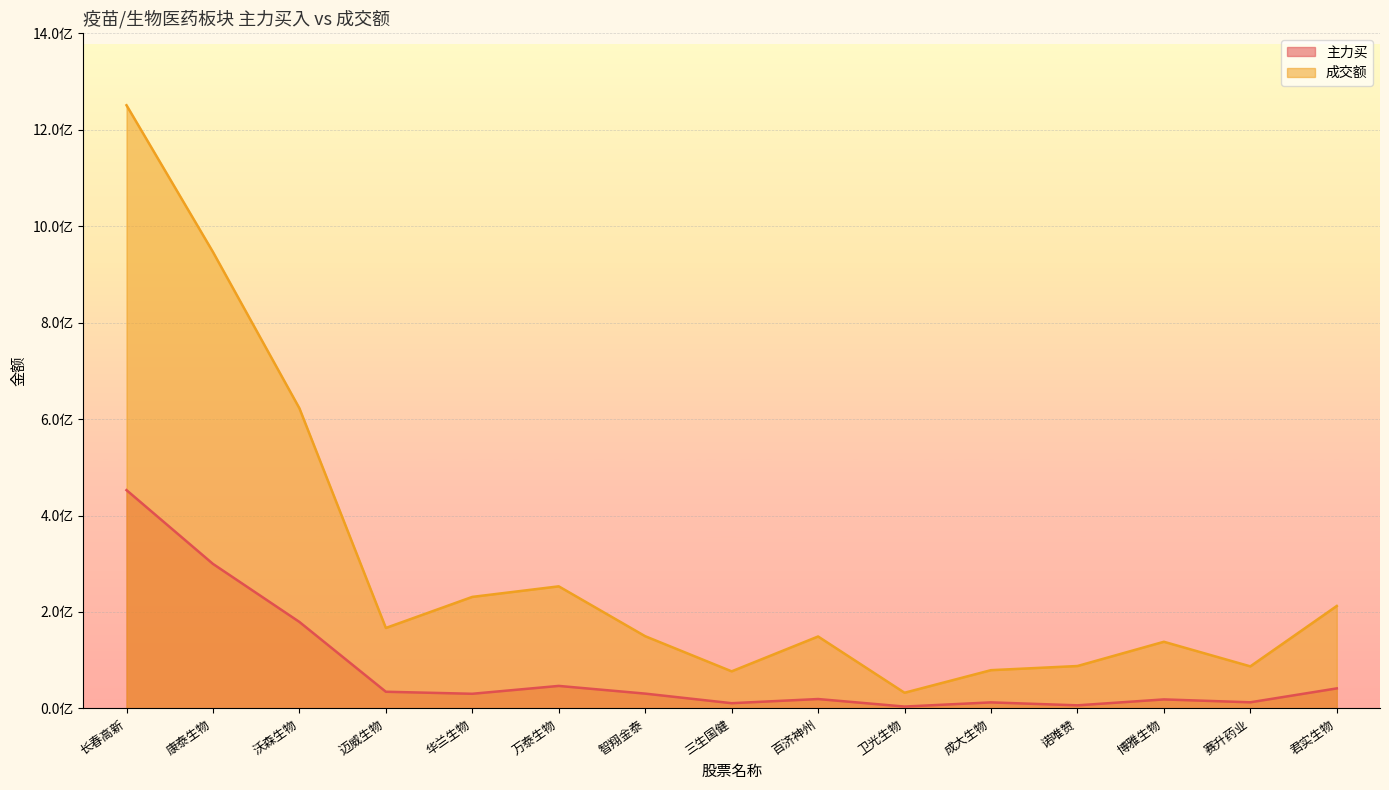

Rank the series by their maximum value, from highest to lowest.

成交额, 主力买